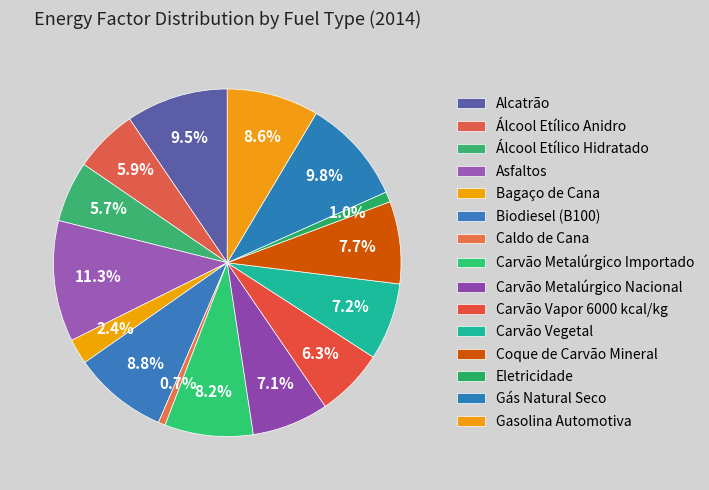

To the nearest percent, what portion does Álcool Etílico Anidro represent?

6%